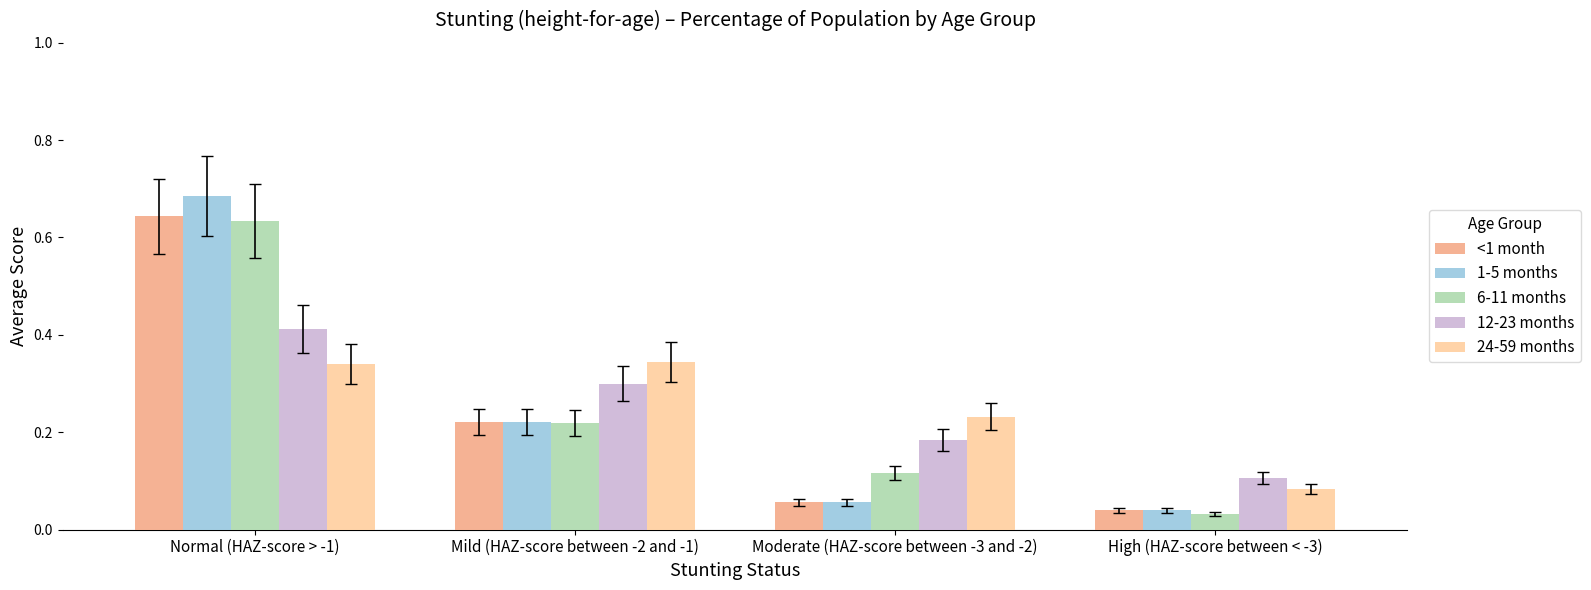

List the series in order of their peak value, highest first.

1-5 months, <1 month, 6-11 months, 12-23 months, 24-59 months